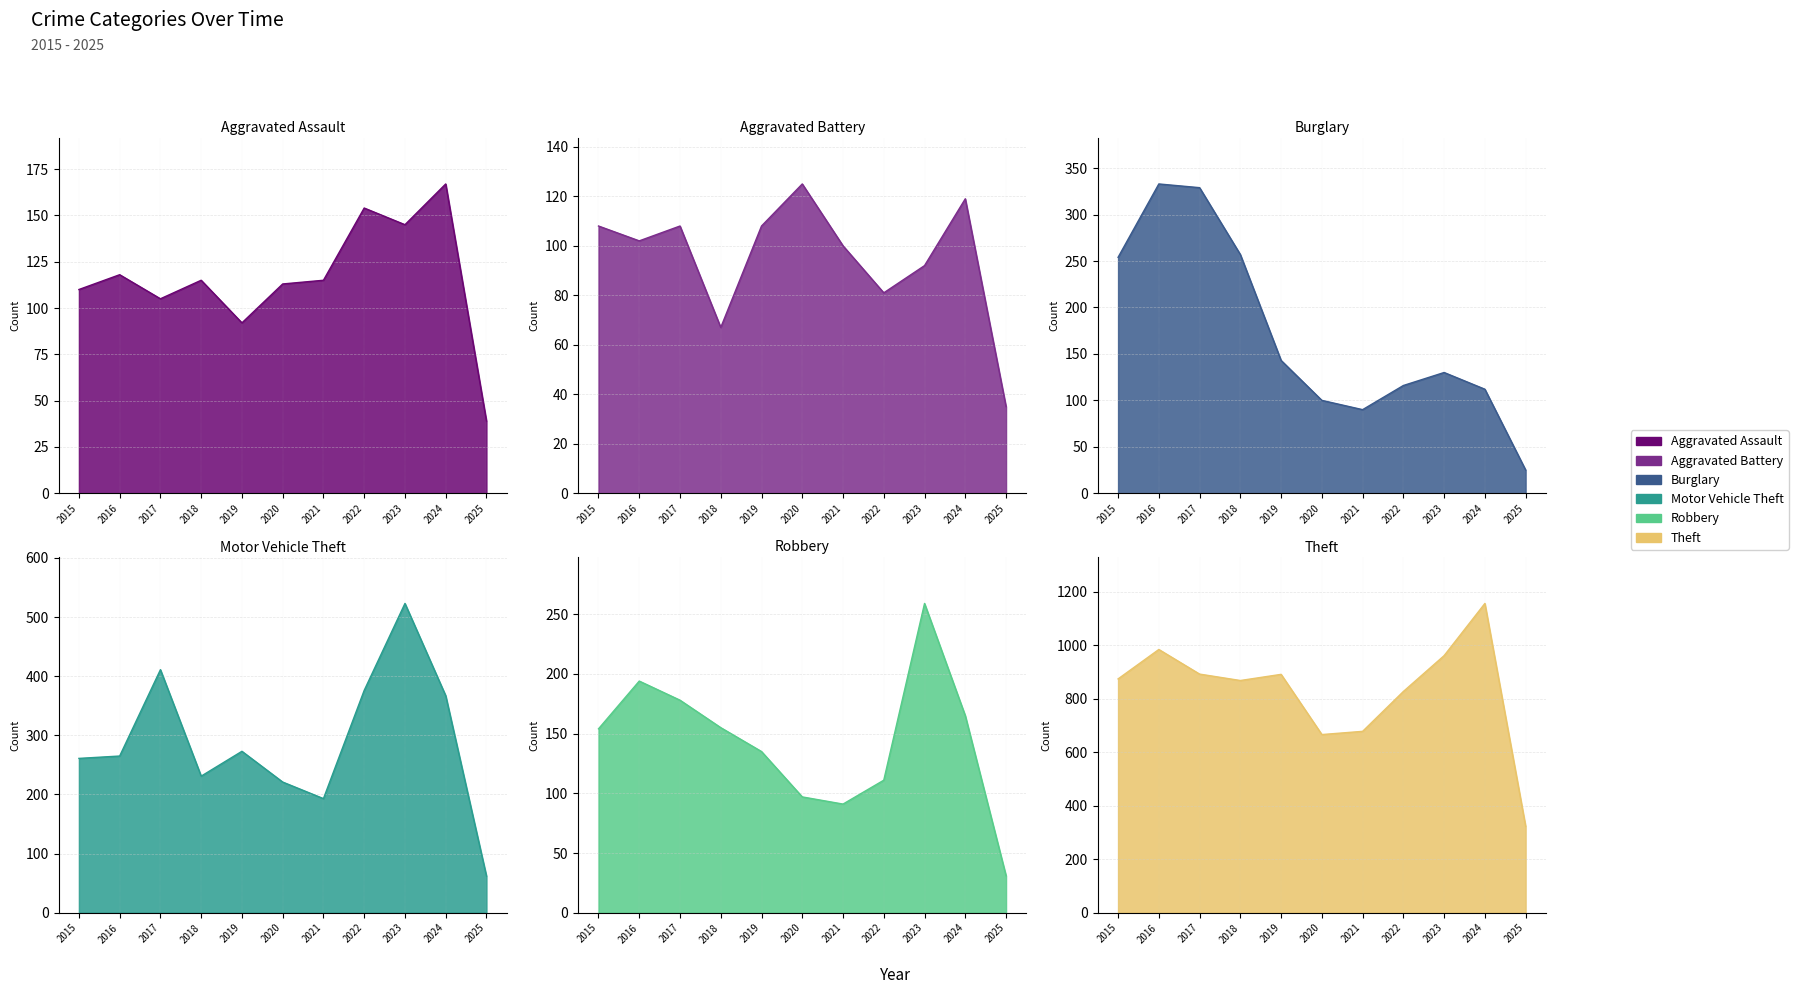

What are all the series names shown in the legend?

Aggravated Assault, Aggravated Battery, Burglary, Motor Vehicle Theft, Robbery, Theft